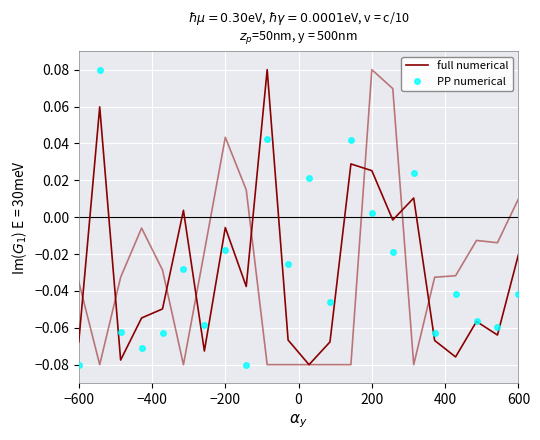

How many positive values does the PP numerical series have?

6